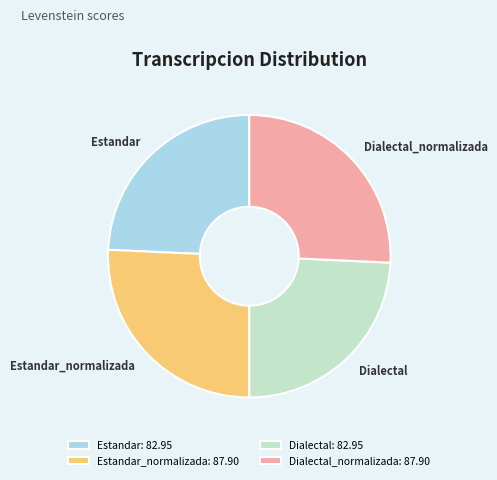

How many segments does this pie chart have?

4